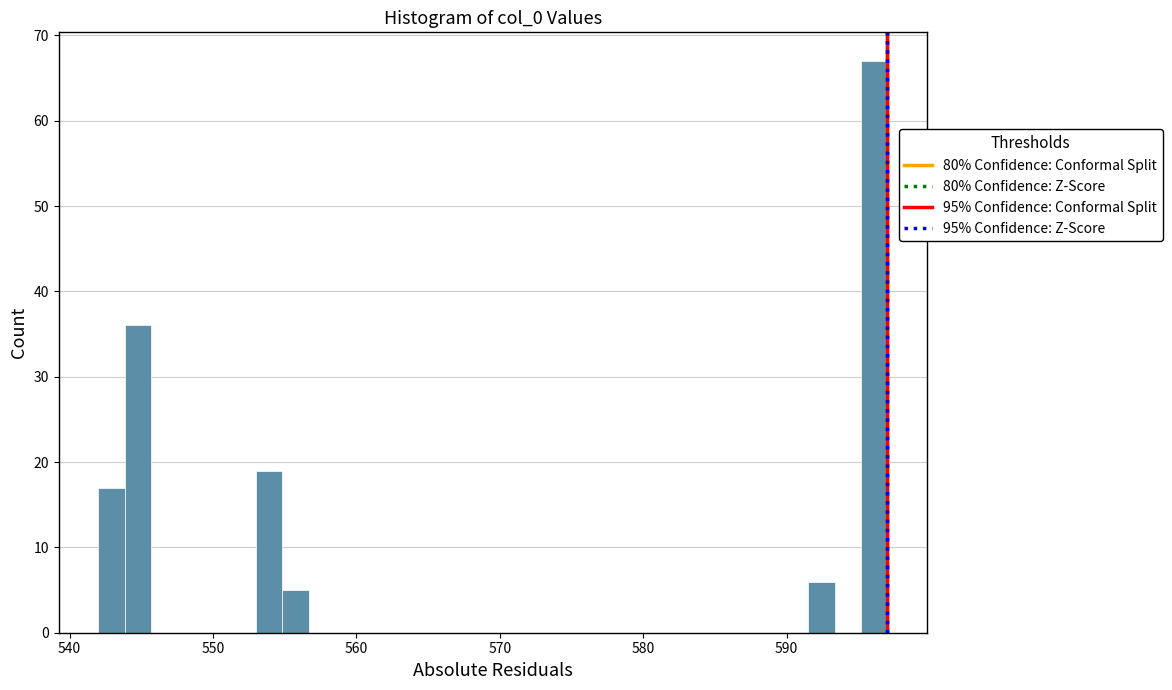

Around what value on the x-axis is the tallest bar? Give the approximate position of its centre, as read against the axis.

596